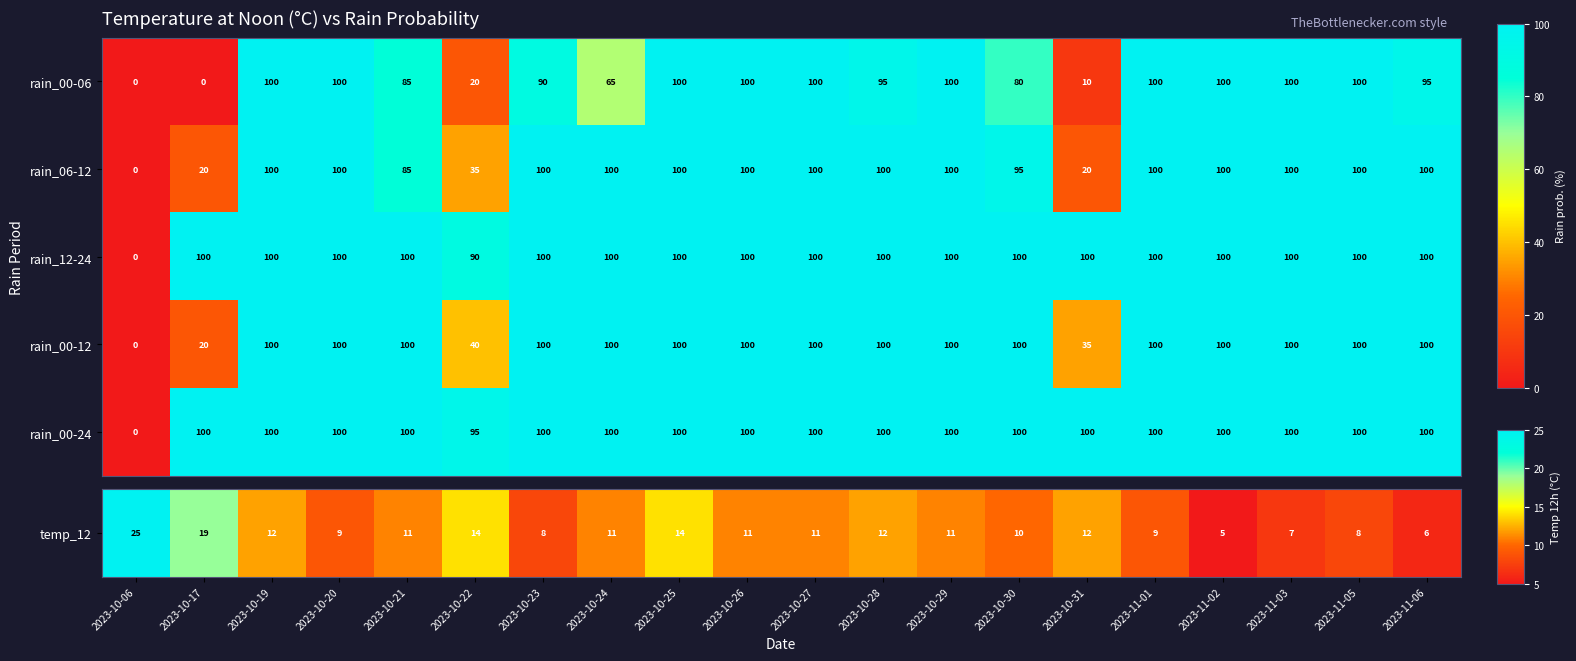

What is the maximum value shown in the chart?

100